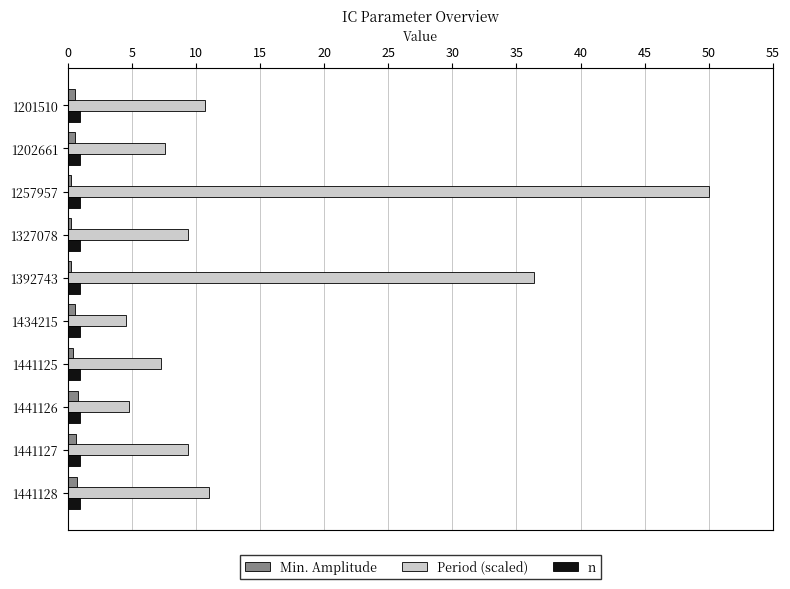

Is it true that Min. Amplitude equals 0.8 at 1441126?

True